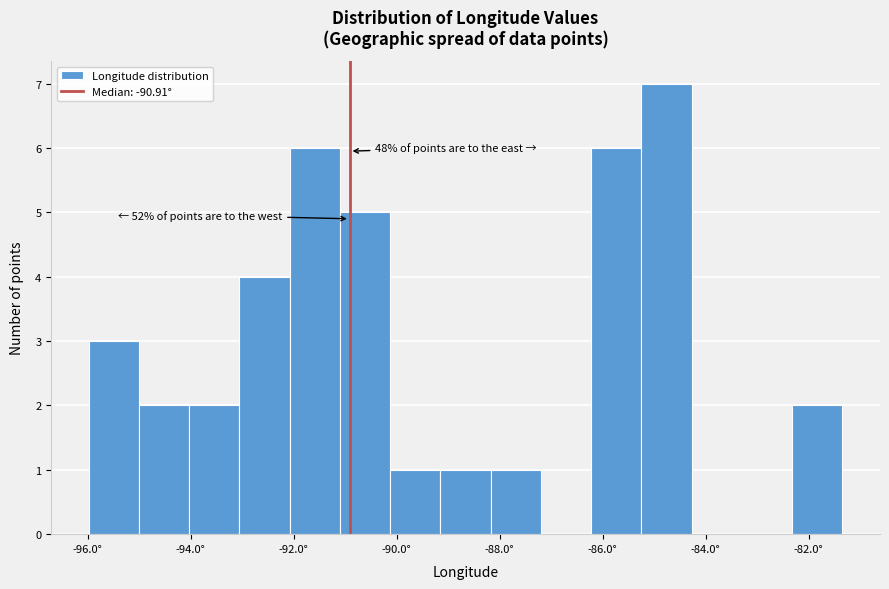

Which range on the x-axis has the tallest bar?

-85.2 to -84.2